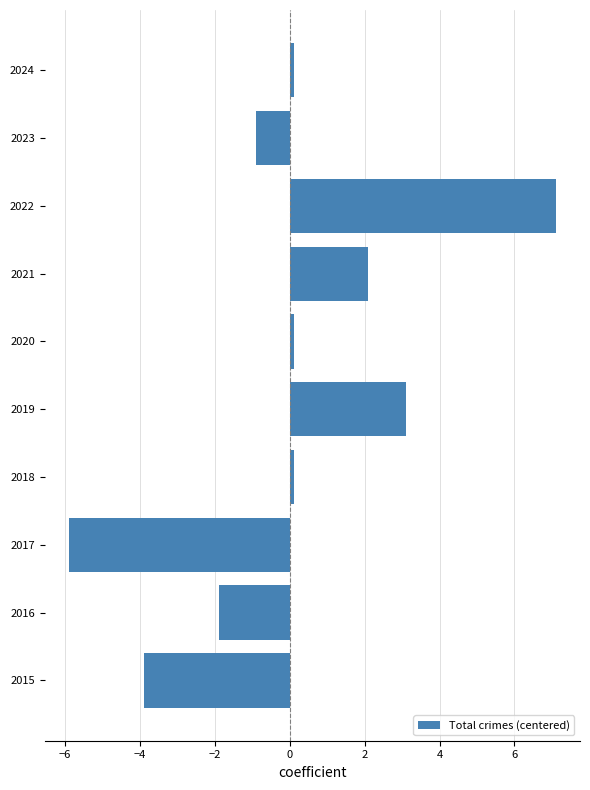

At which category does the chart reach its minimum across all series?

2017